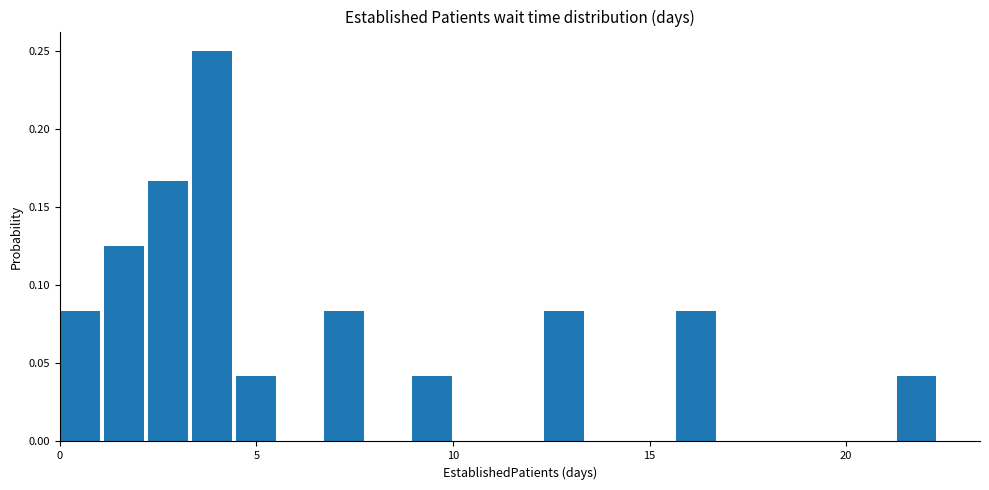

Around what value on the x-axis is the tallest bar? Give the approximate position of its centre, as read against the axis.

4.0